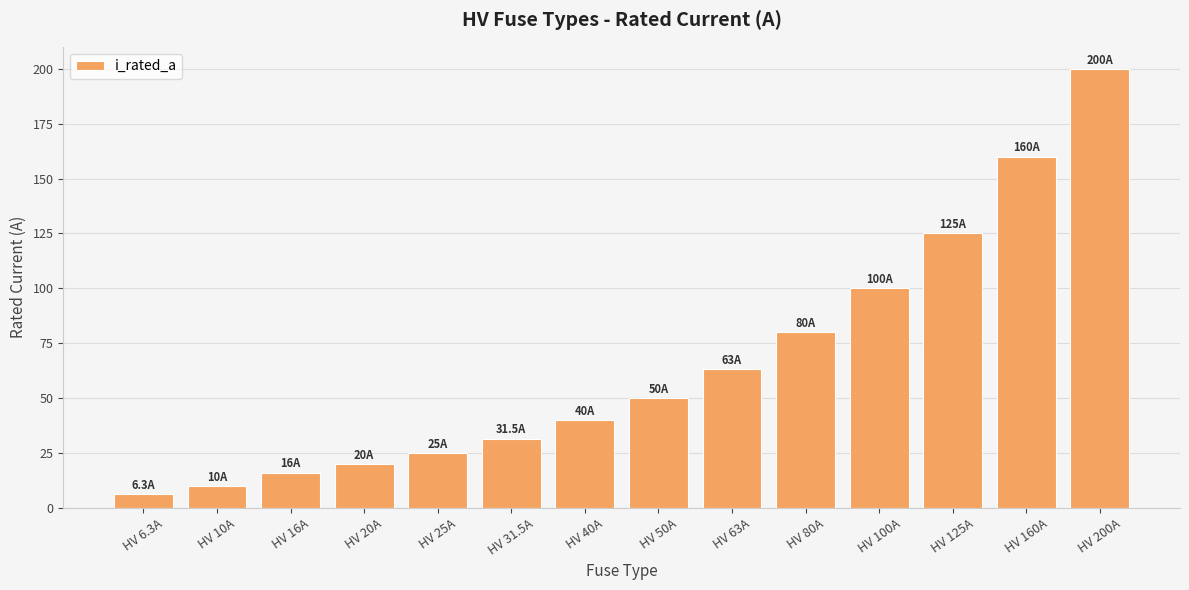

At which category does the chart reach its peak across all series?

HV 200A